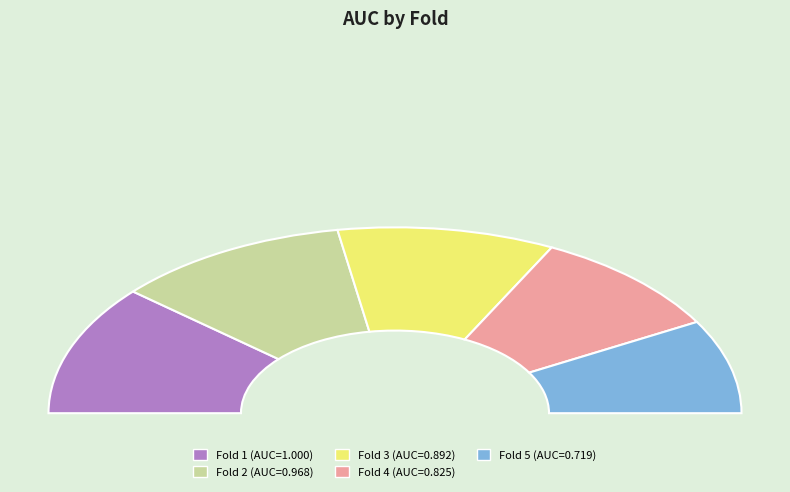

What portion of the pie excludes Fold 4?

81.3%